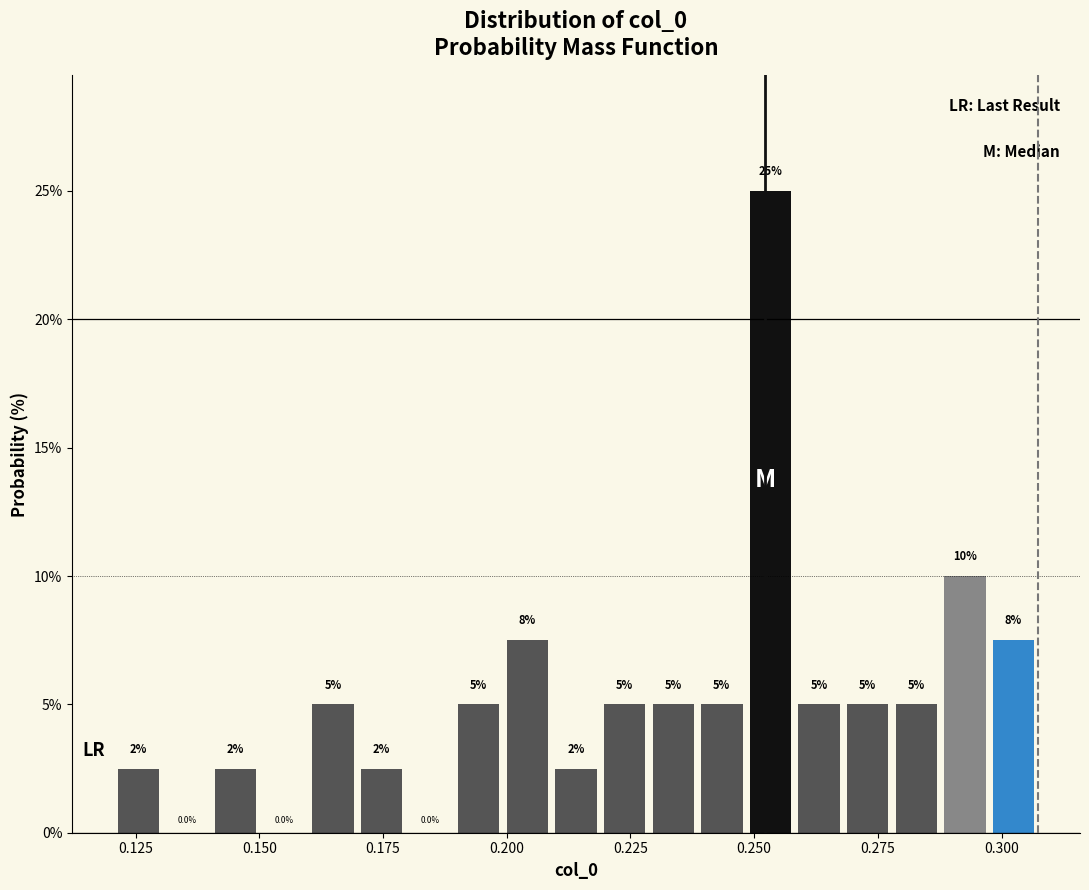

Around what value on the x-axis is the tallest bar? Give the approximate position of its centre, as read against the axis.

0.255